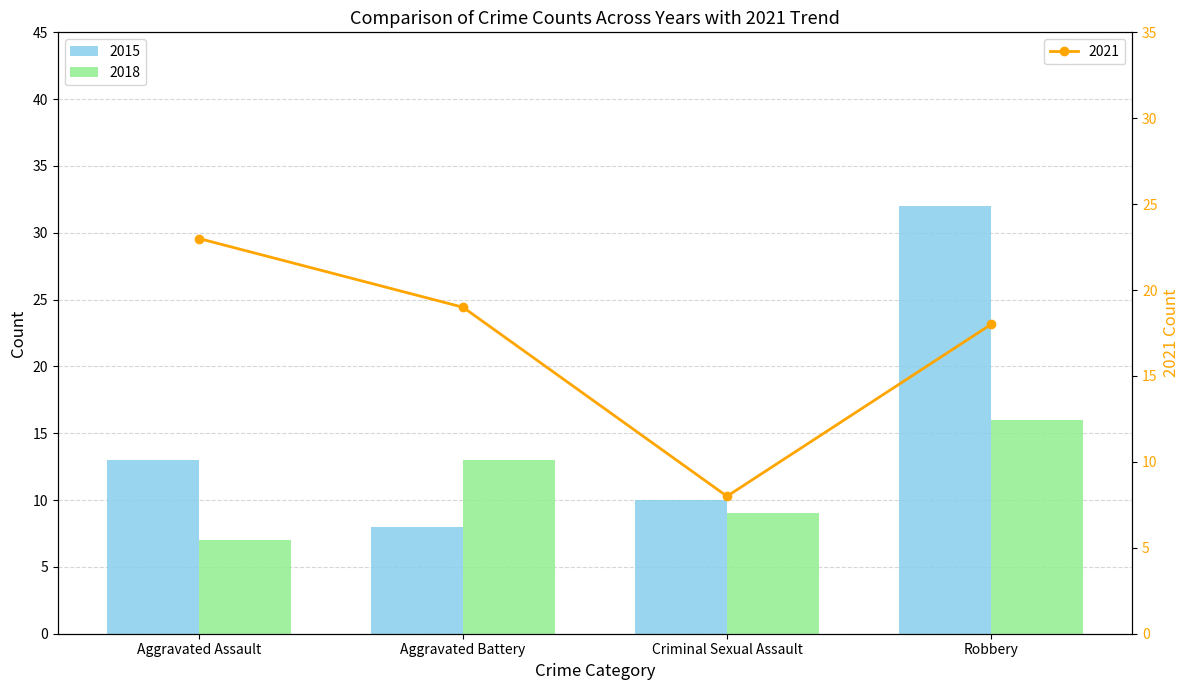

What is the difference between the highest and lowest values at Criminal Sexual Assault?

1